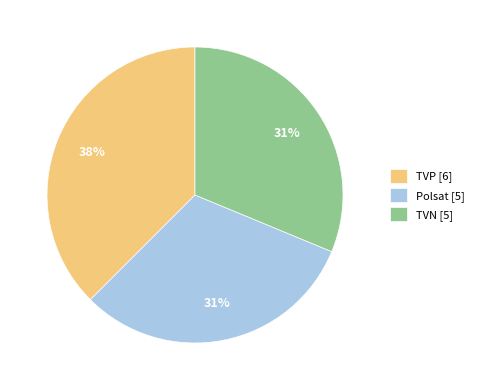

Combined, do TVN [5] and Polsat [5] account for over 50%?

Yes